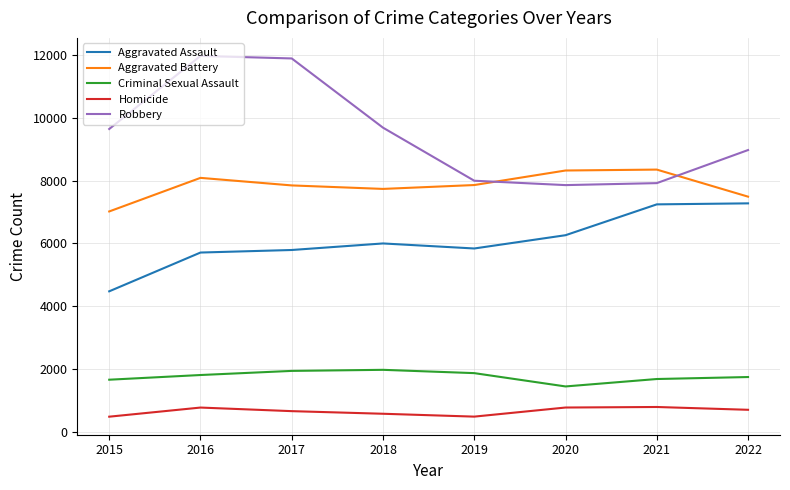

What is the maximum value shown in the chart?

11960